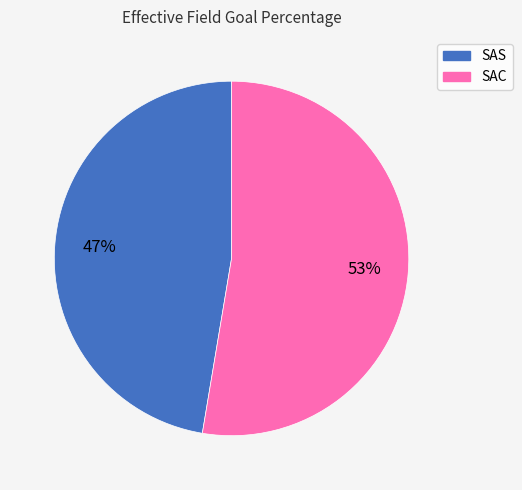

How many slices are in this pie chart?

2